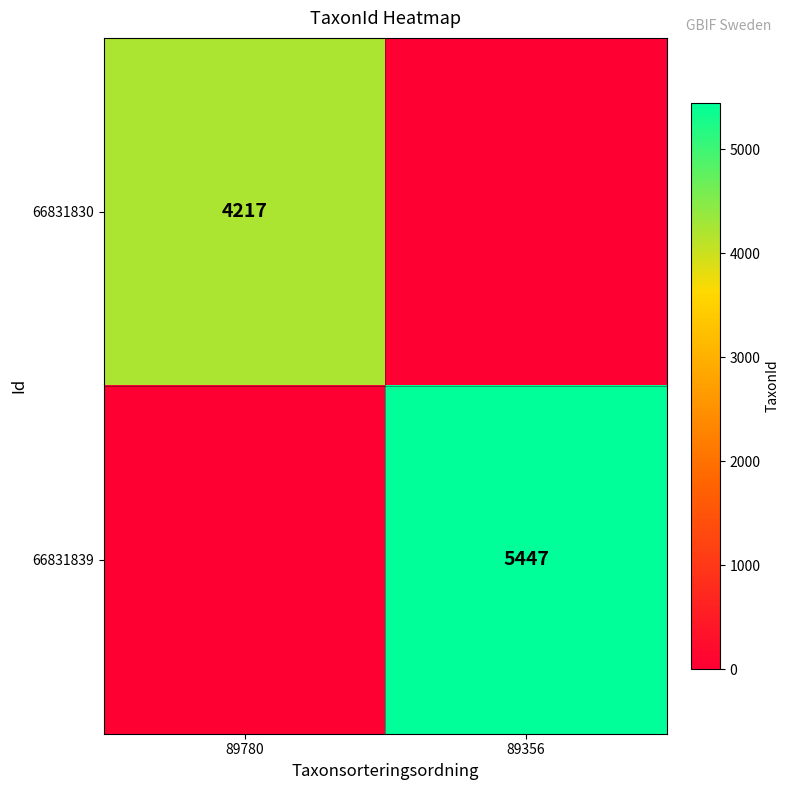

True or false: 66831839 has a value of 7256 at 89356.

False